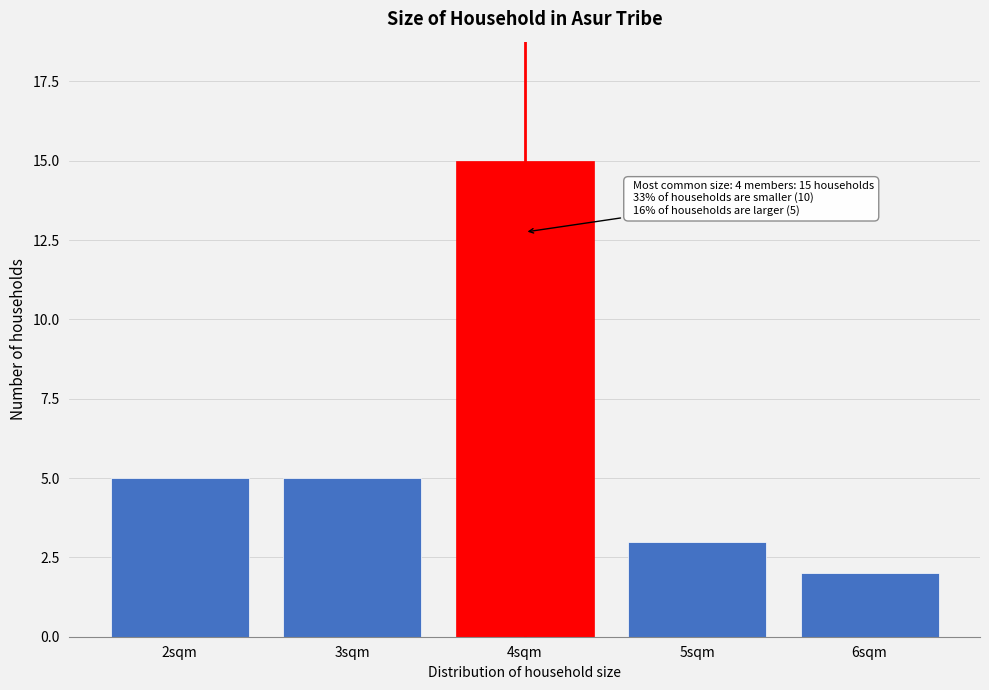

Reading right to left, what are all the values shown in this chart?

2	3	15	5	5